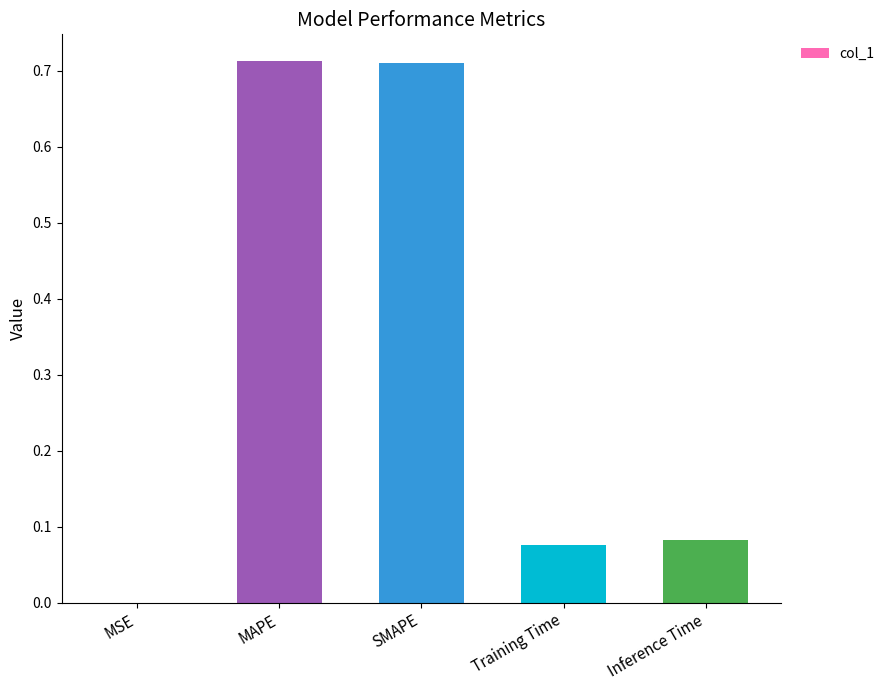

Are the bars grouped side by side (vs. stacked)?

No